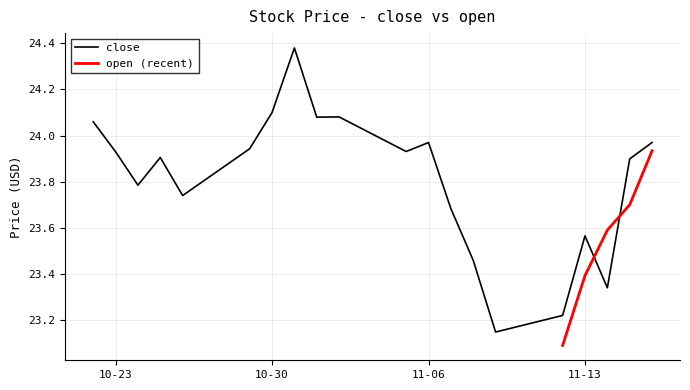

What is the difference between the maximum and second lowest values?

1.2